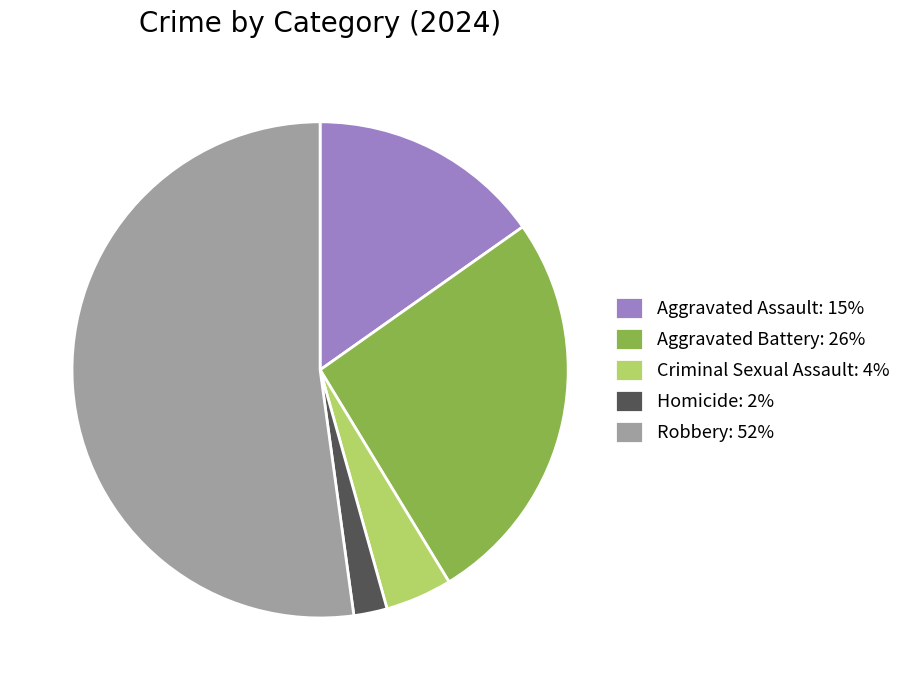

What is the ratio of the value at Robbery to the value at Aggravated Battery?

2.0